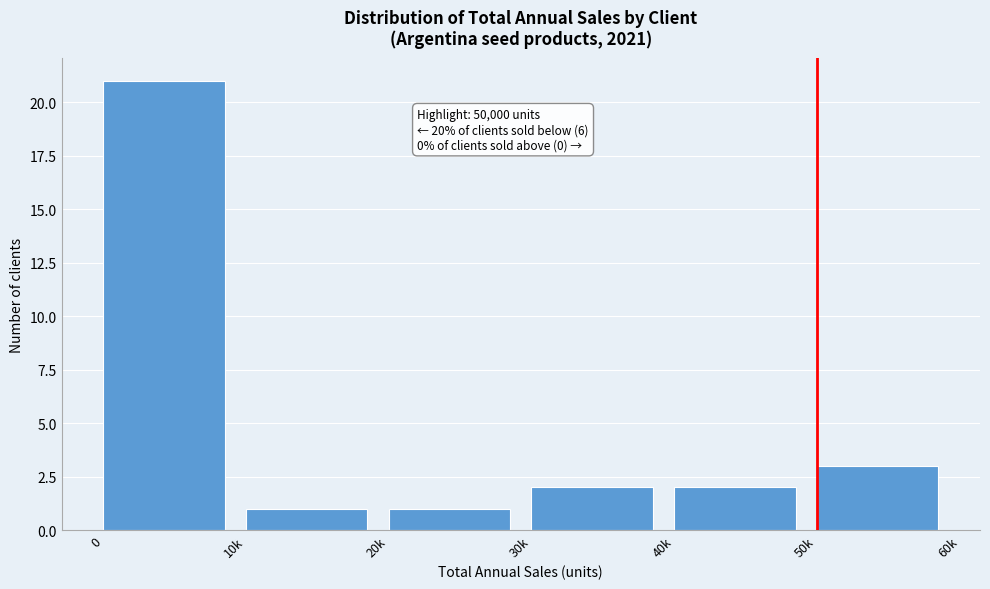

Reading right to left, extract all data points from this chart.

3	2	2	1	1	21